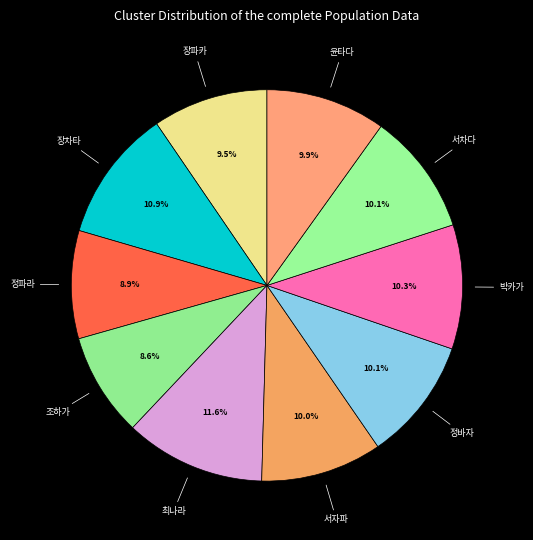

What is the total percentage of 서차다 and 정바자?

20.2%